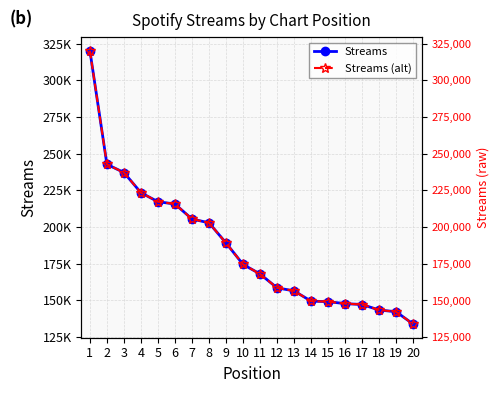

Between 7 and 3, which is larger?

3